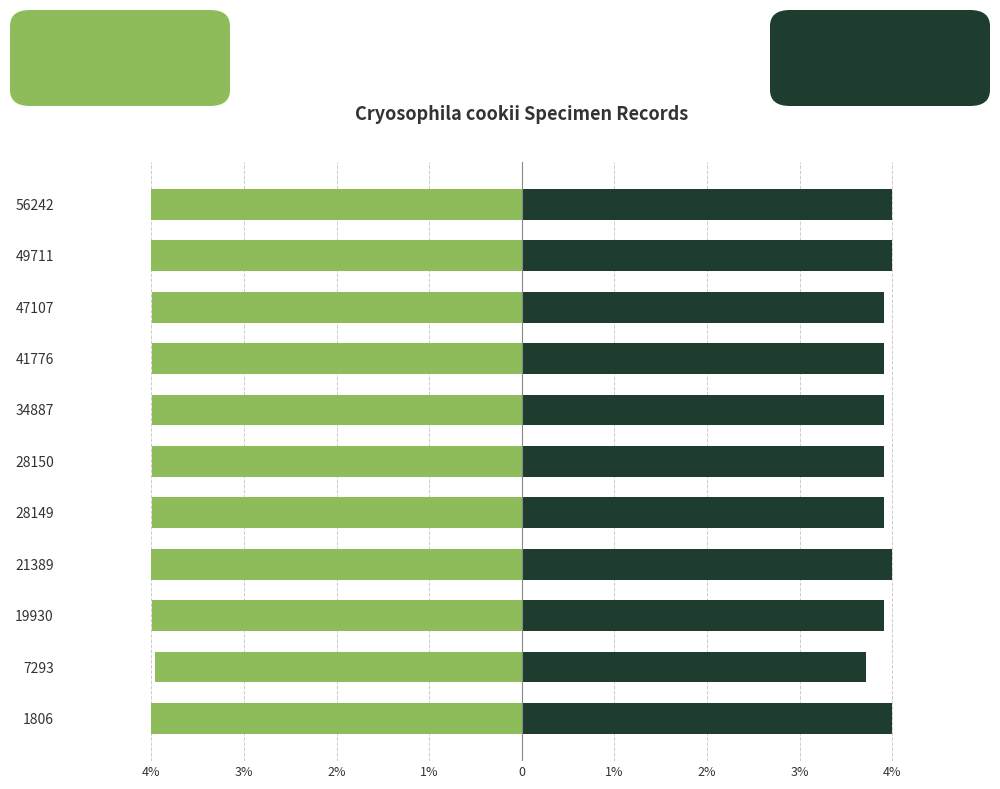

What is the greatest value displayed?

4.0